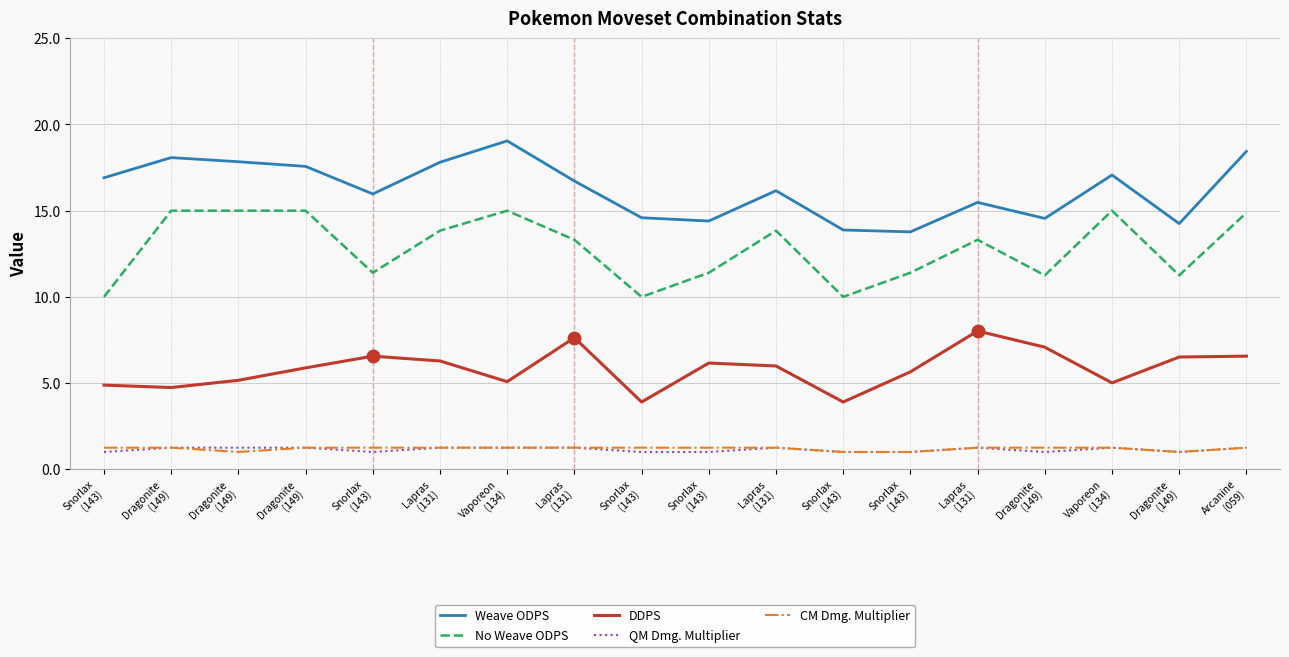

What are all the series names shown in the legend?

Weave ODPS, No Weave ODPS, DDPS, QM Dmg. Multiplier, CM Dmg. Multiplier